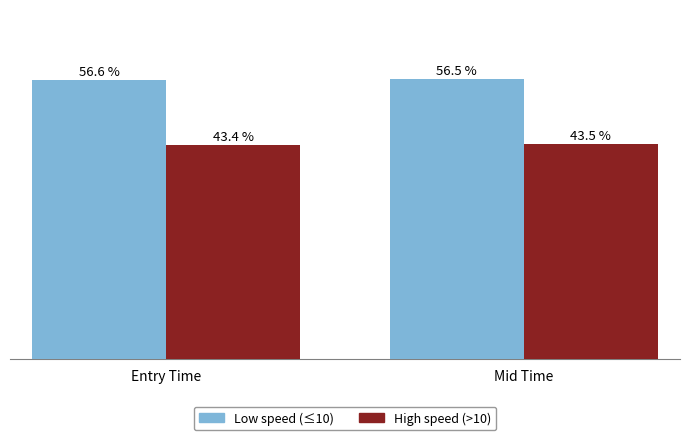

What are all the series names shown in the legend?

Low speed (≤10), High speed (>10)